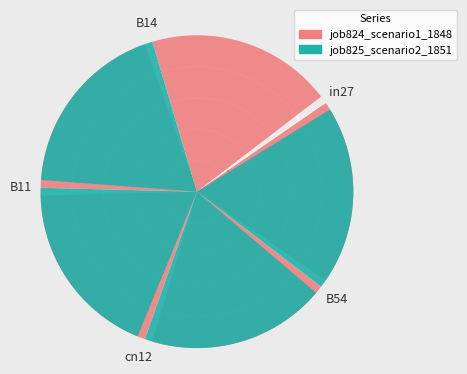

Is it true that B11 is 18% of the pie?

False